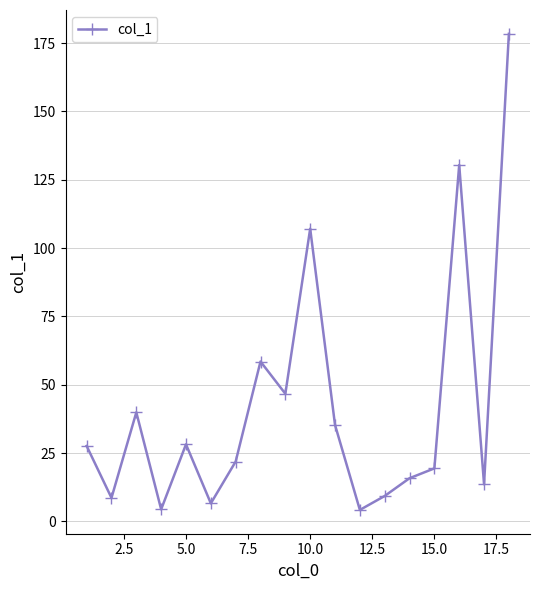

What is the sum of all values?

755.9